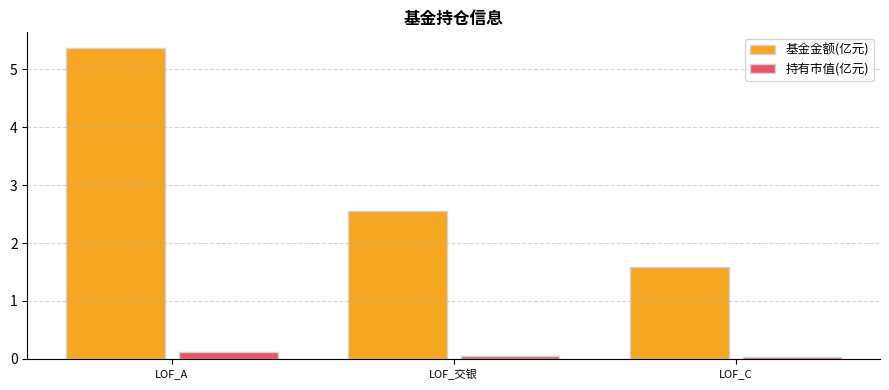

At which label is 基金金额(亿元) closest to 3?

LOF_交银